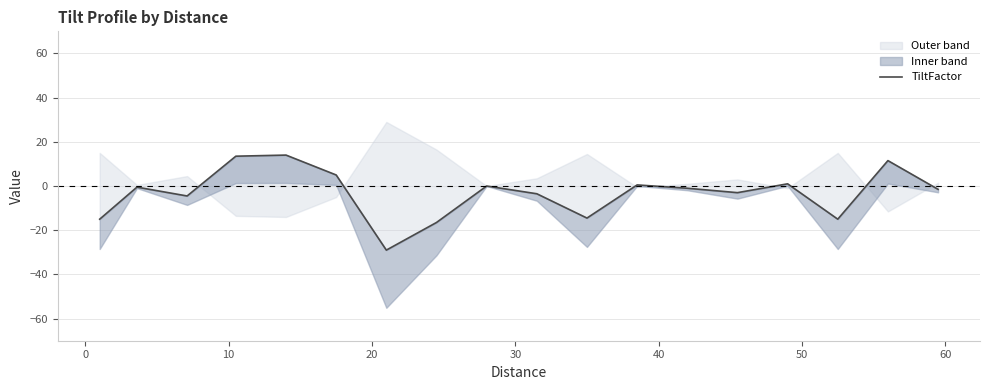

How many negative values are there?

11